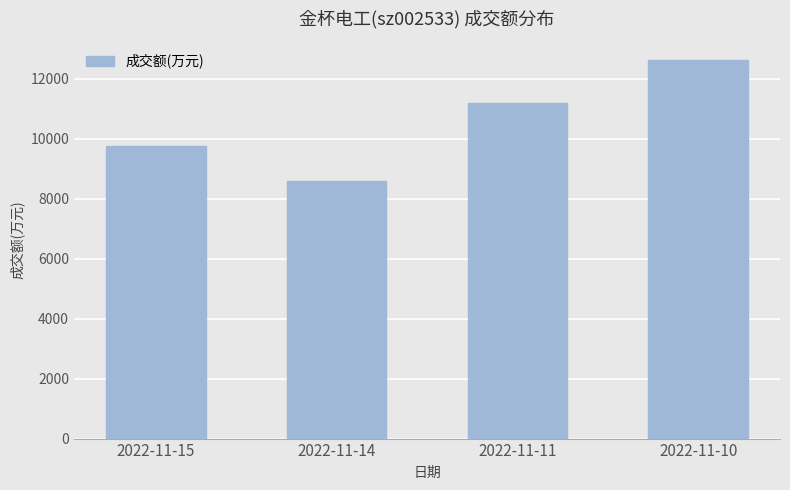

Does the chart contain any negative values?

No